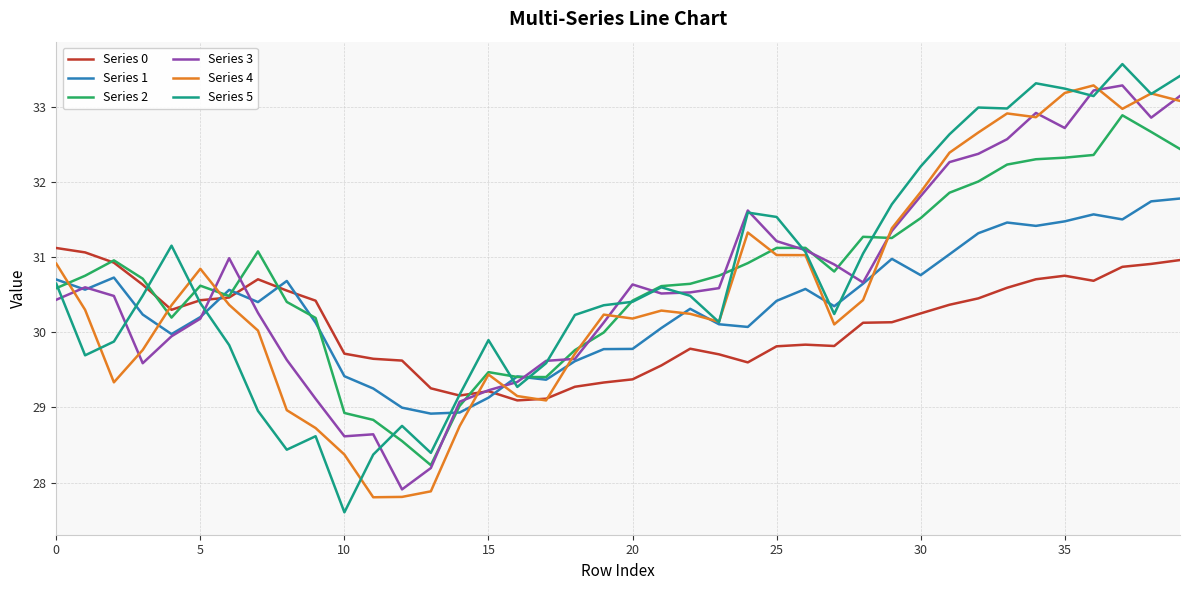

What is the maximum value for Series 1?

31.8